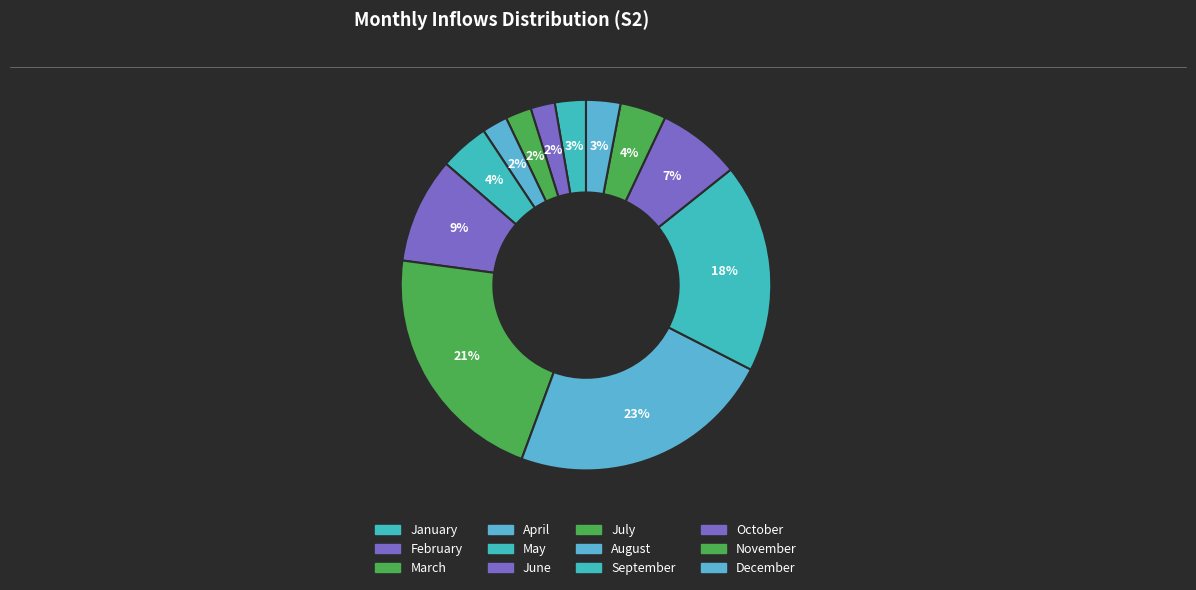

Rank the categories by value from lowest to highest.

February, April, March, January, December, November, May, October, June, September, July, August